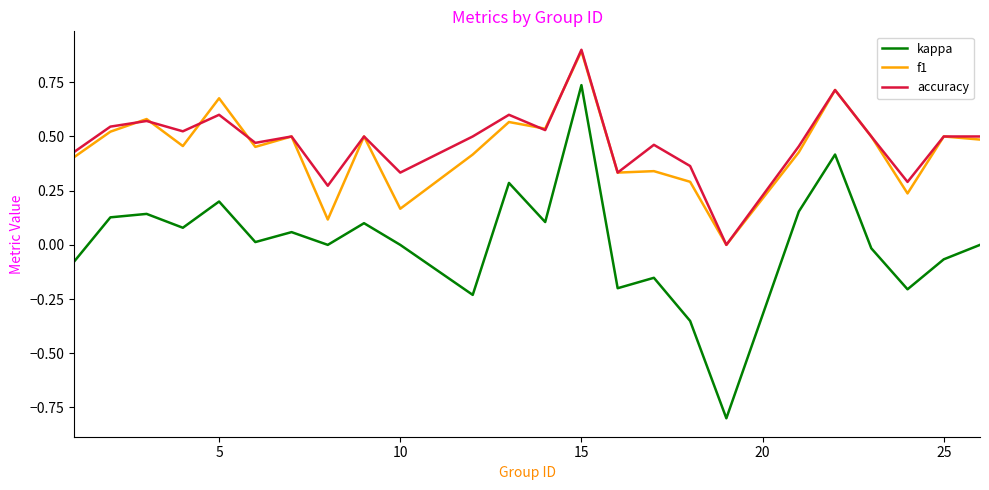

True or false: kappa has more than 1 points higher than both neighbors.

True